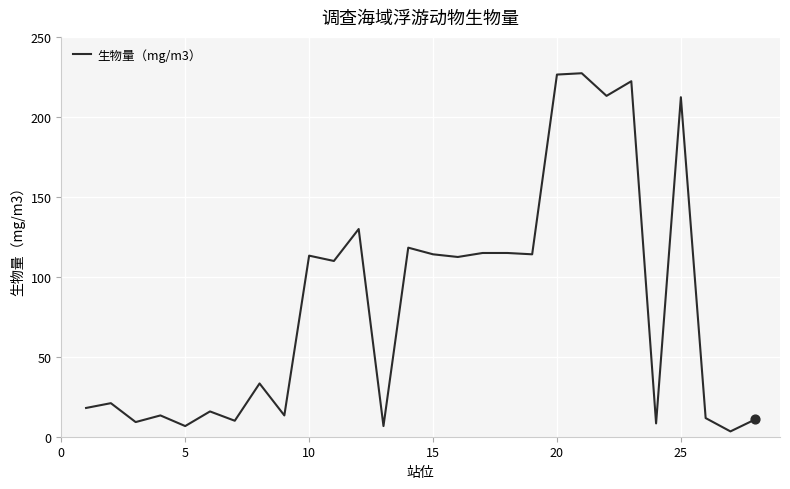

What is the difference between the maximum and minimum values?

224.2